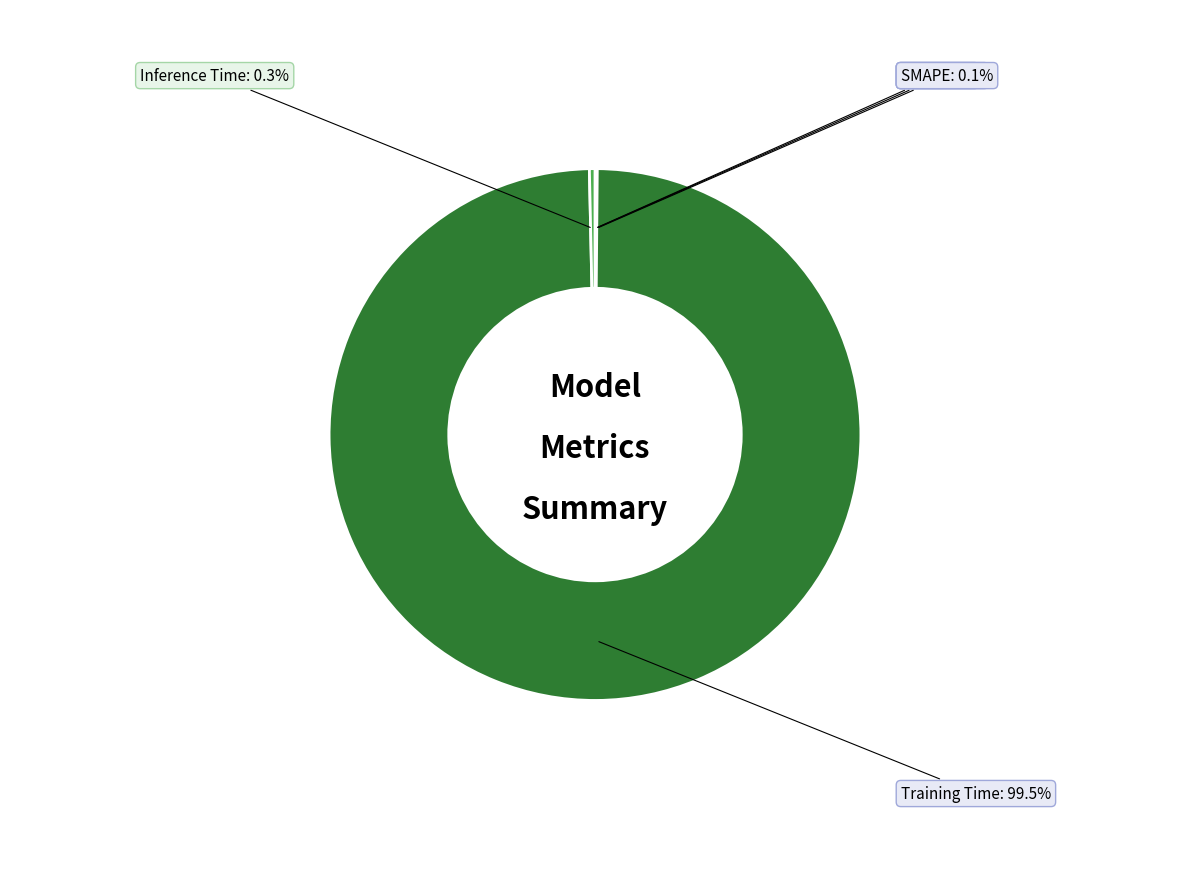

Which slice represents more than half of the pie?

Training Time